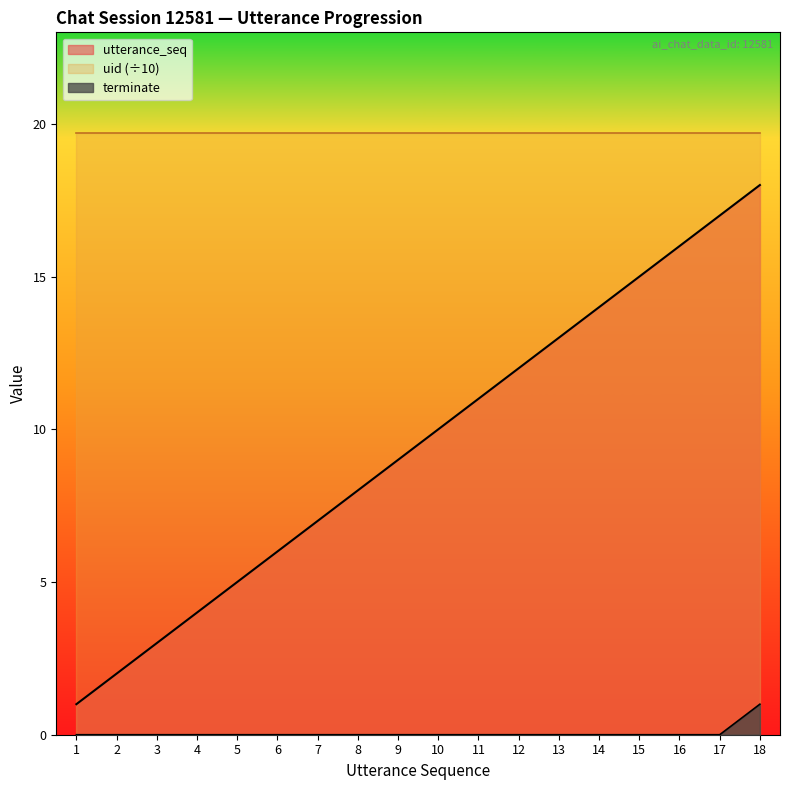

The value of utterance_seq at 9 is 14. True or false?

False